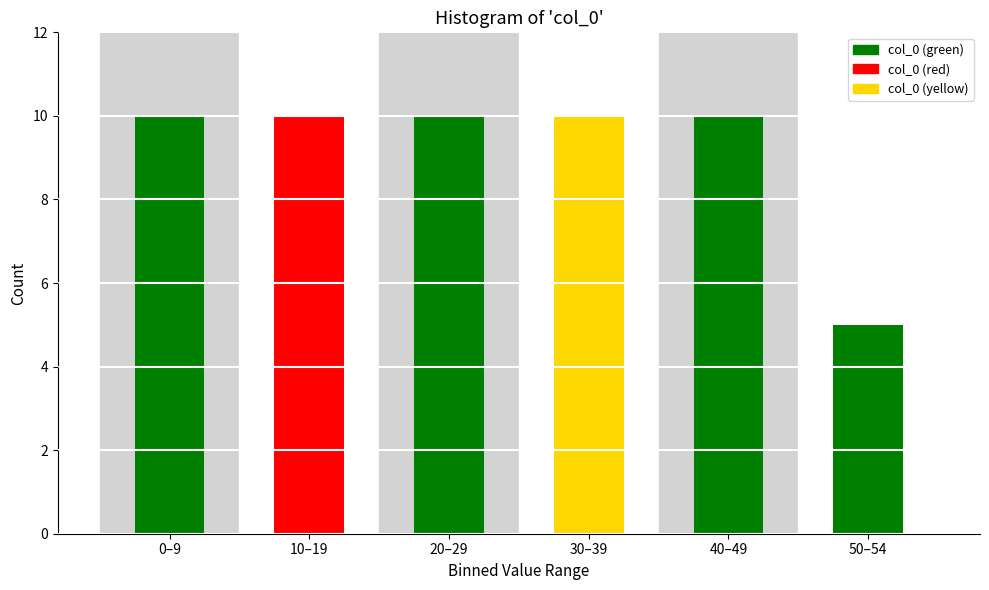

Reading left to right, what are all the values shown in this chart?

0–9=10	10–19=10	20–29=10	30–39=10	40–49=10	50–54=5